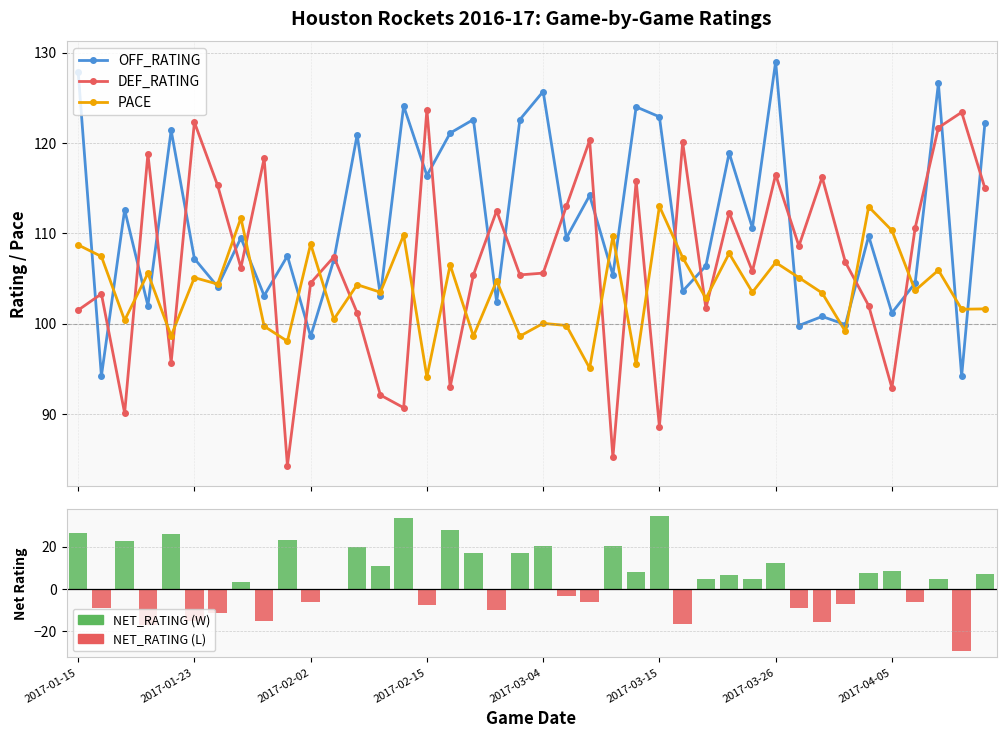

What is the maximum value shown in the chart?

129.0